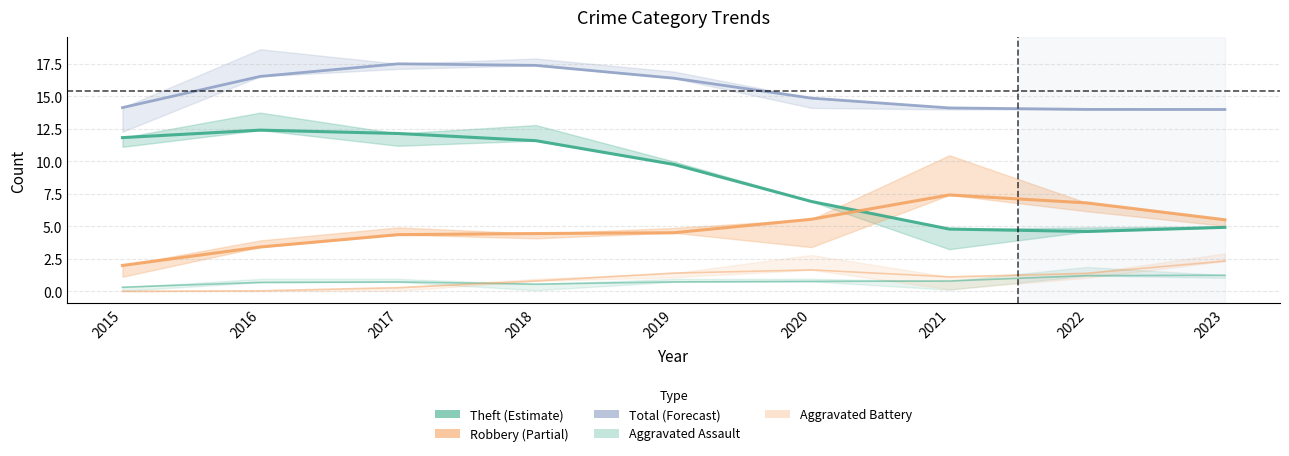

Reading left to right, extract all data points from this chart.

Theft: 11.8	12.4	12.2	11.6	9.8	6.9	4.8	4.6	4.9
Robbery: 2.0	3.4	4.4	4.4	4.5	5.5	7.4	6.8	5.5
Total: 14.1	16.5	17.5	17.4	16.4	14.9	14.1	14.0	14.0
Aggravated Assault: 0.3	0.7	0.7	0.6	0.7	0.8	0.8	1.2	1.2
Aggravated Battery: 0.0	0.0	0.3	0.8	1.4	1.6	1.1	1.4	2.3